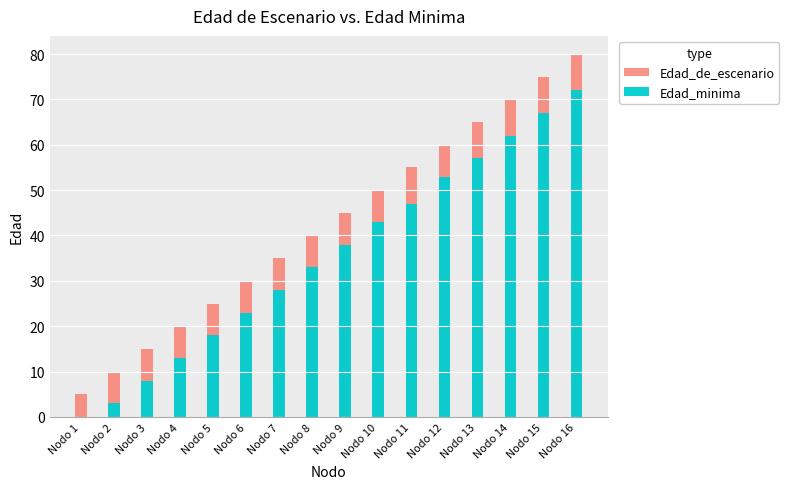

What are all the series names shown in the legend?

Edad_de_escenario, Edad_minima